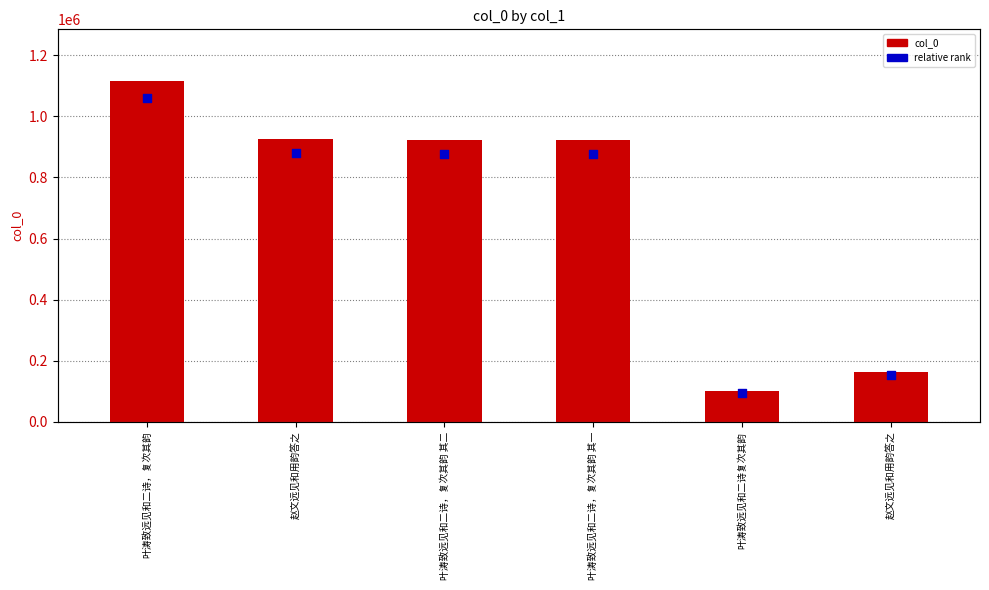

At how many categories does at least one series exceed 673727?

4